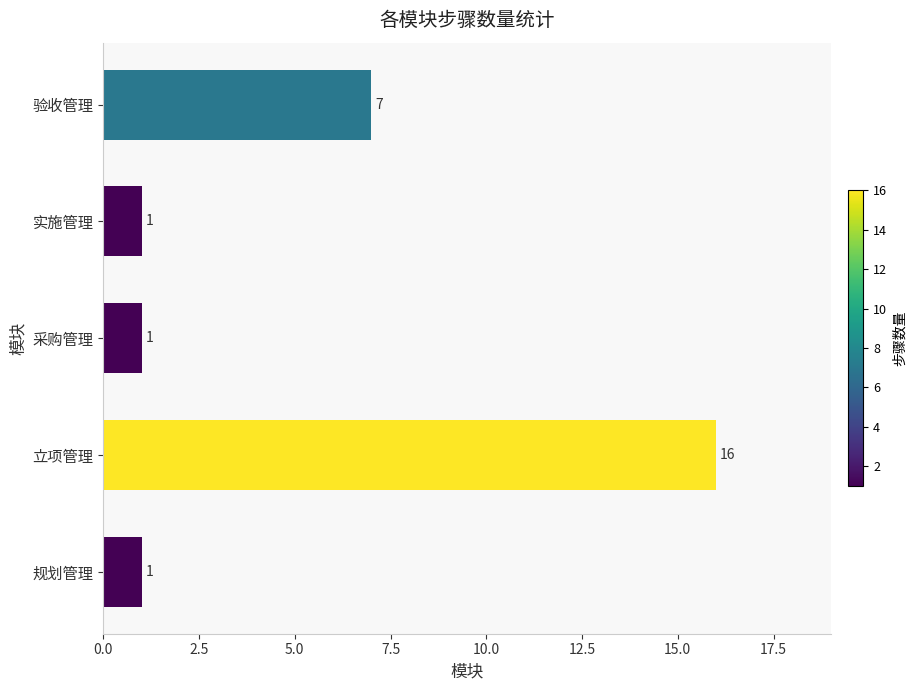

What is the maximum value shown in the chart?

16